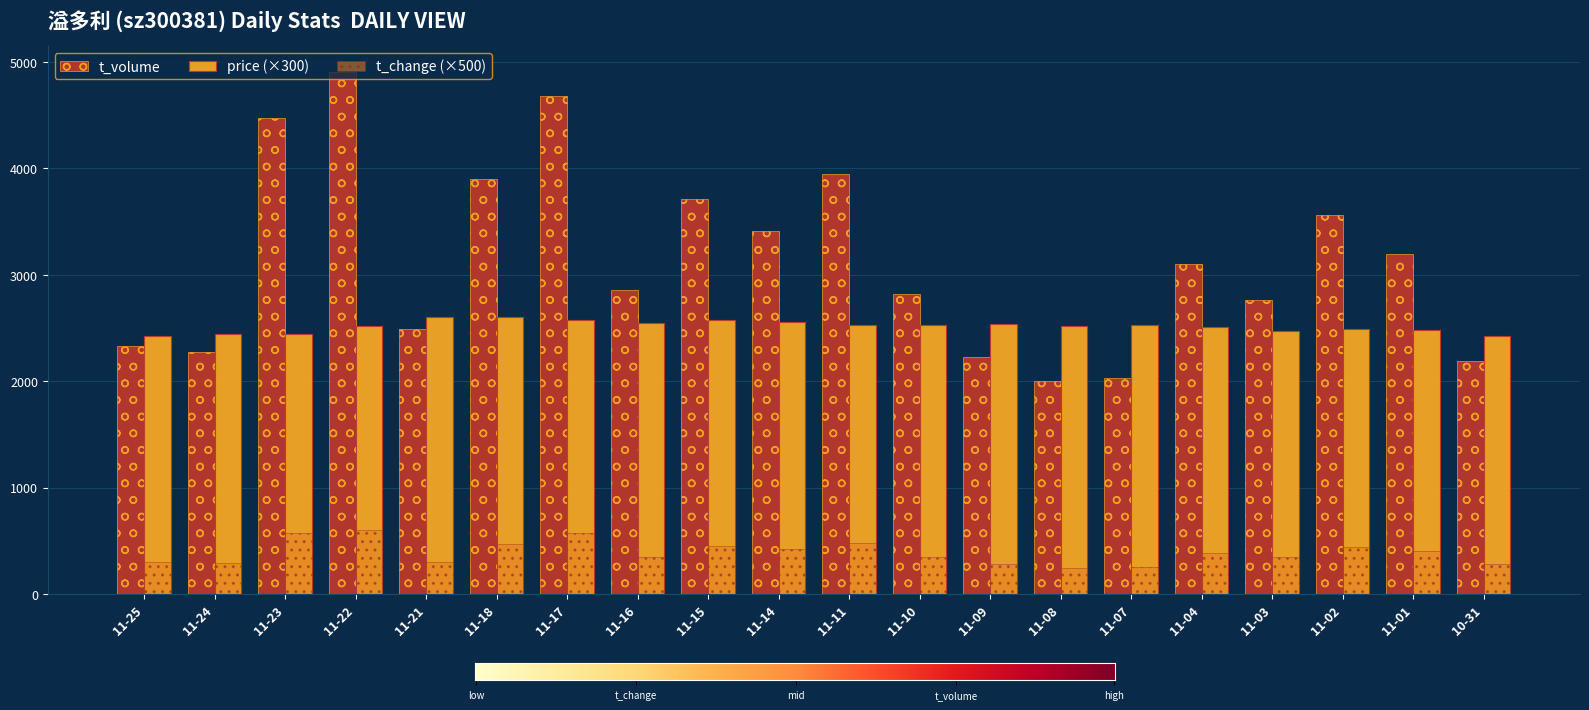

The value of t_volume at 11-15 is 3708.0. True or false?

True